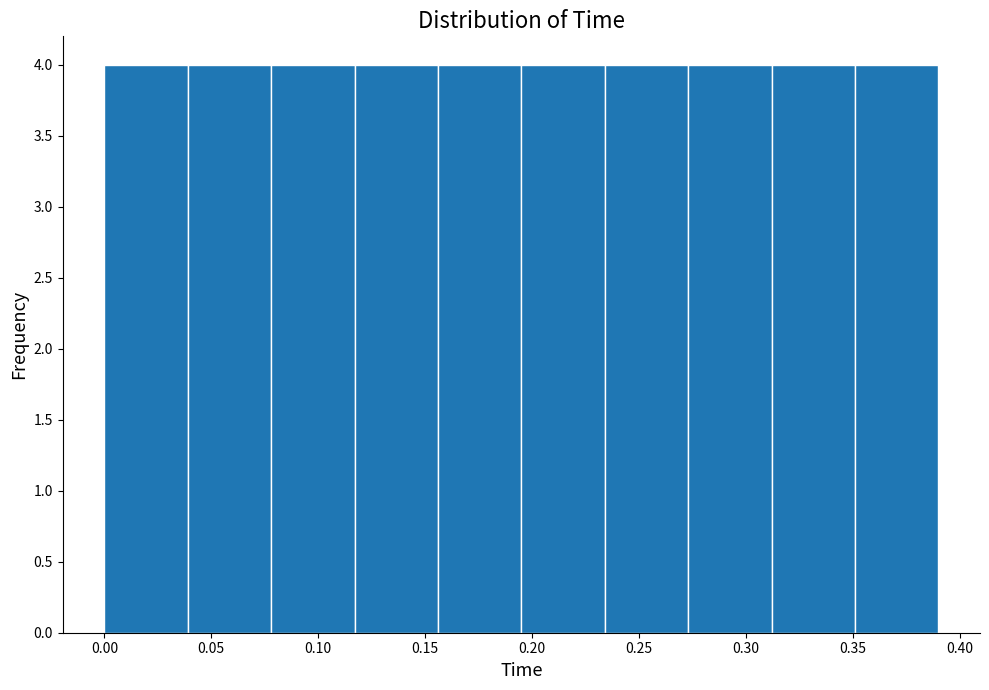

What is the height of the bar covering 0.000 to 0.040 on the x-axis? Neither the bar edges nor the heights are printed on the chart, so give them approximately, as read against the axes.

4